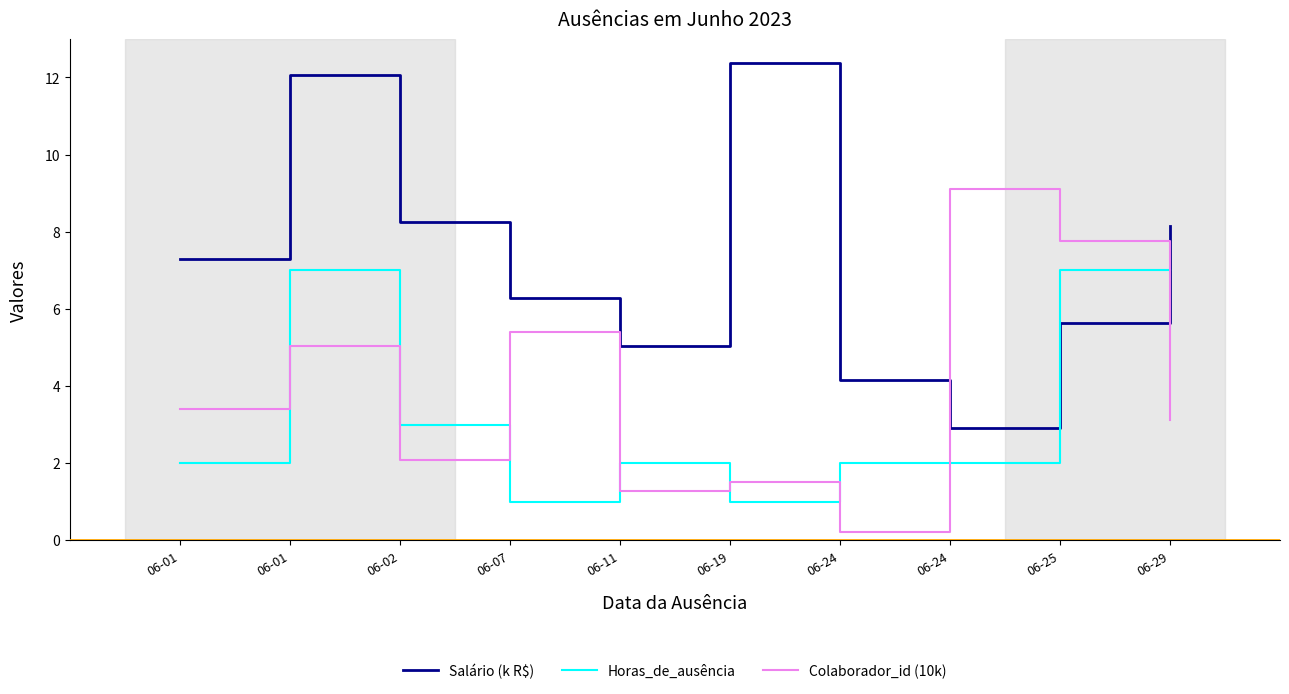

What is the value of the Horas_de_ausência point at the 5th from the left?

2.0